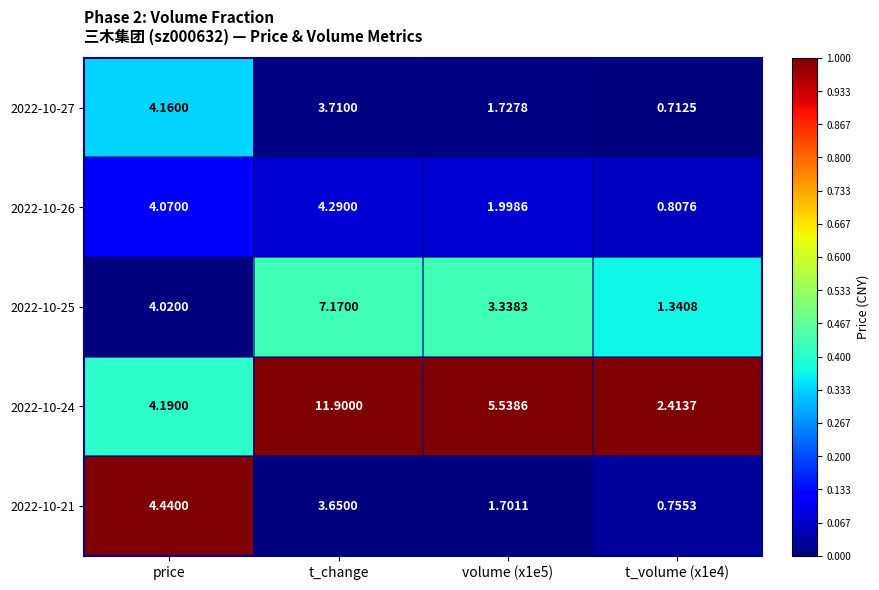

Where does the 2022-10-25 series first go above 4?

price